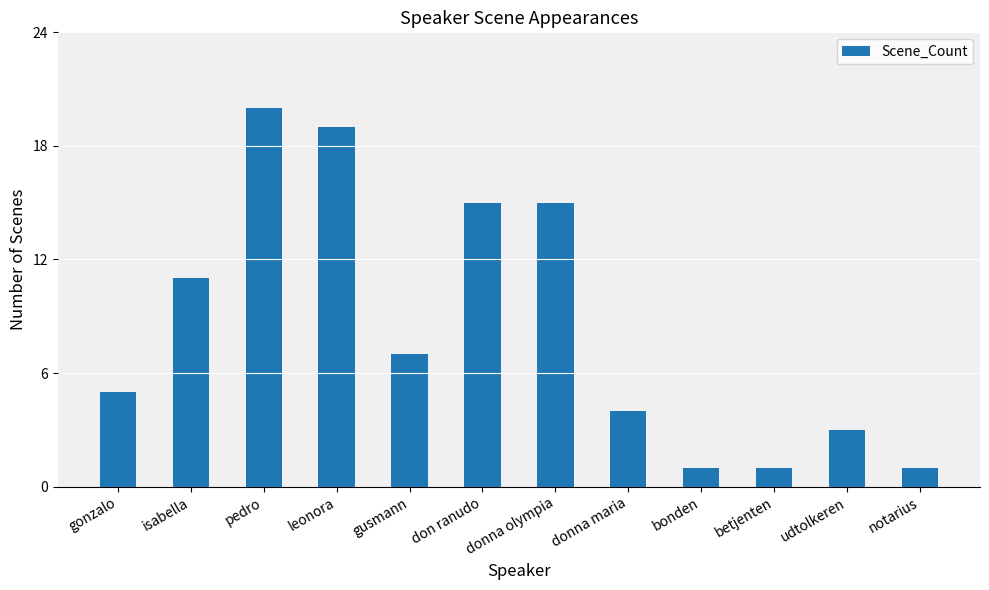

What is the sum of the values at donna olympia and isabella?

26